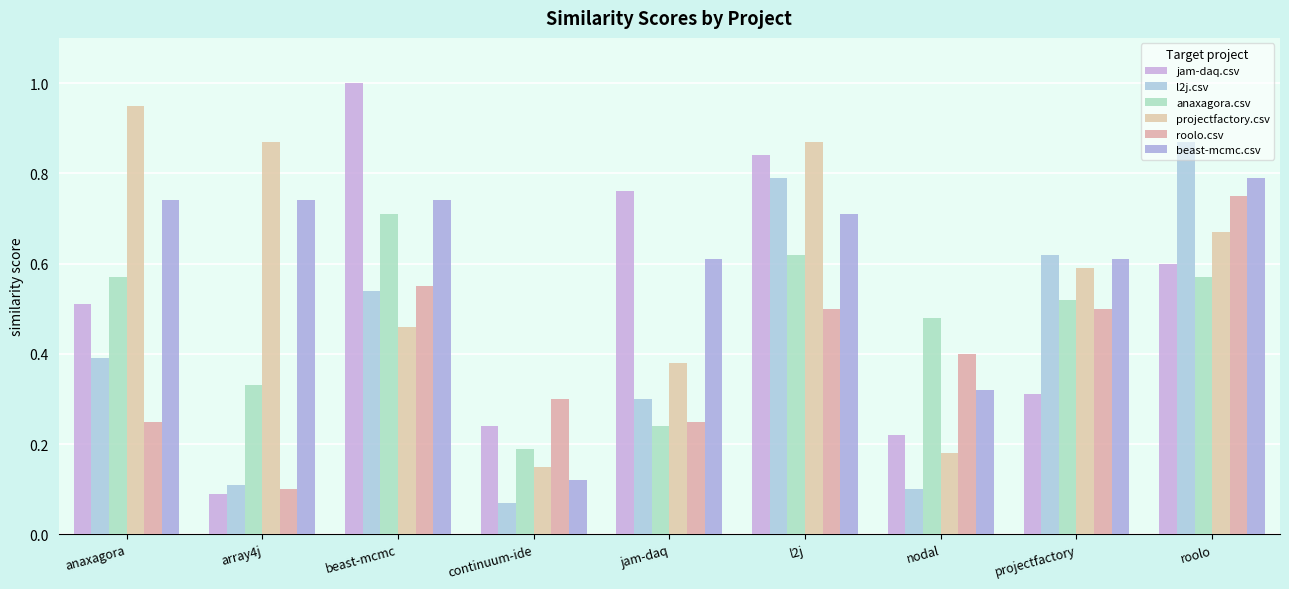

Count the number of data series in this chart.

6